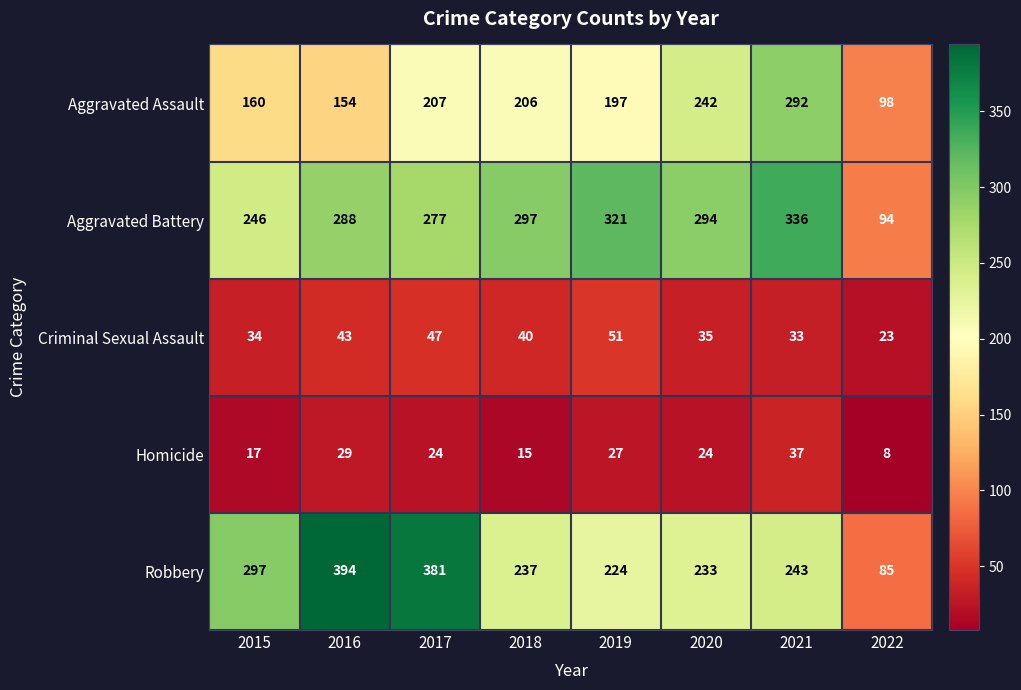

What is the difference between the highest and lowest values at 2022?

90